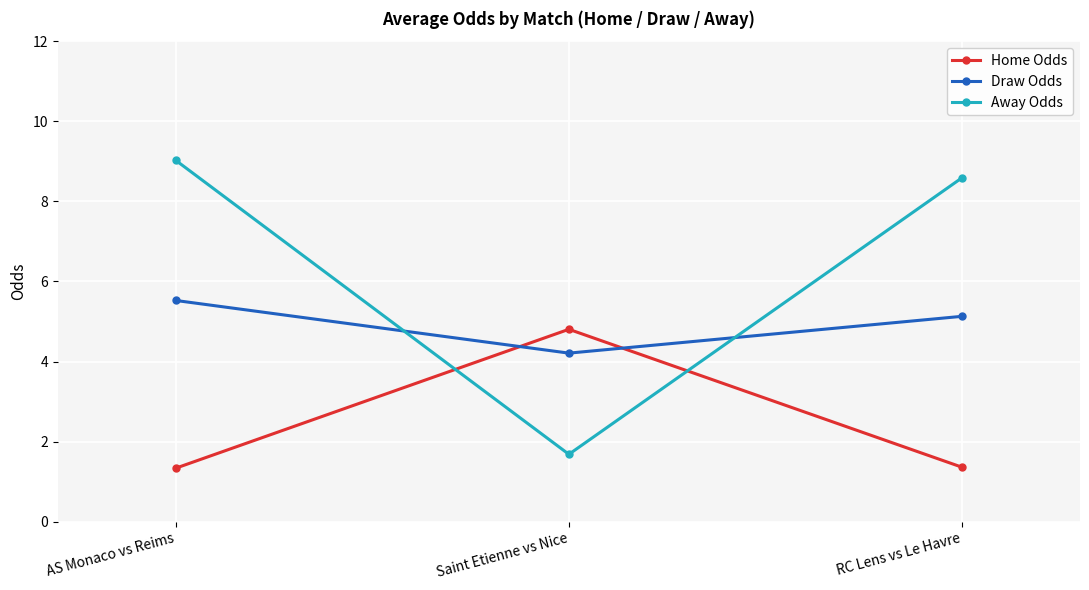

Which series has the largest range (max minus min)?

Away Odds